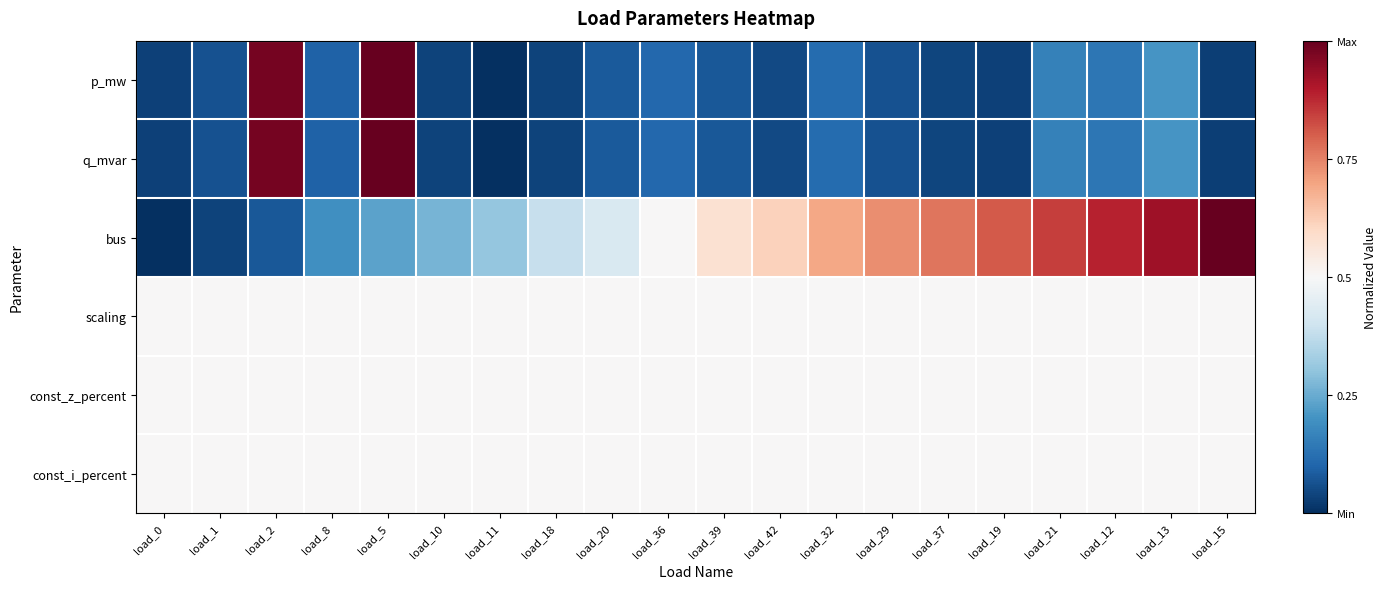

What is the total value across all series at load_0?

1.6